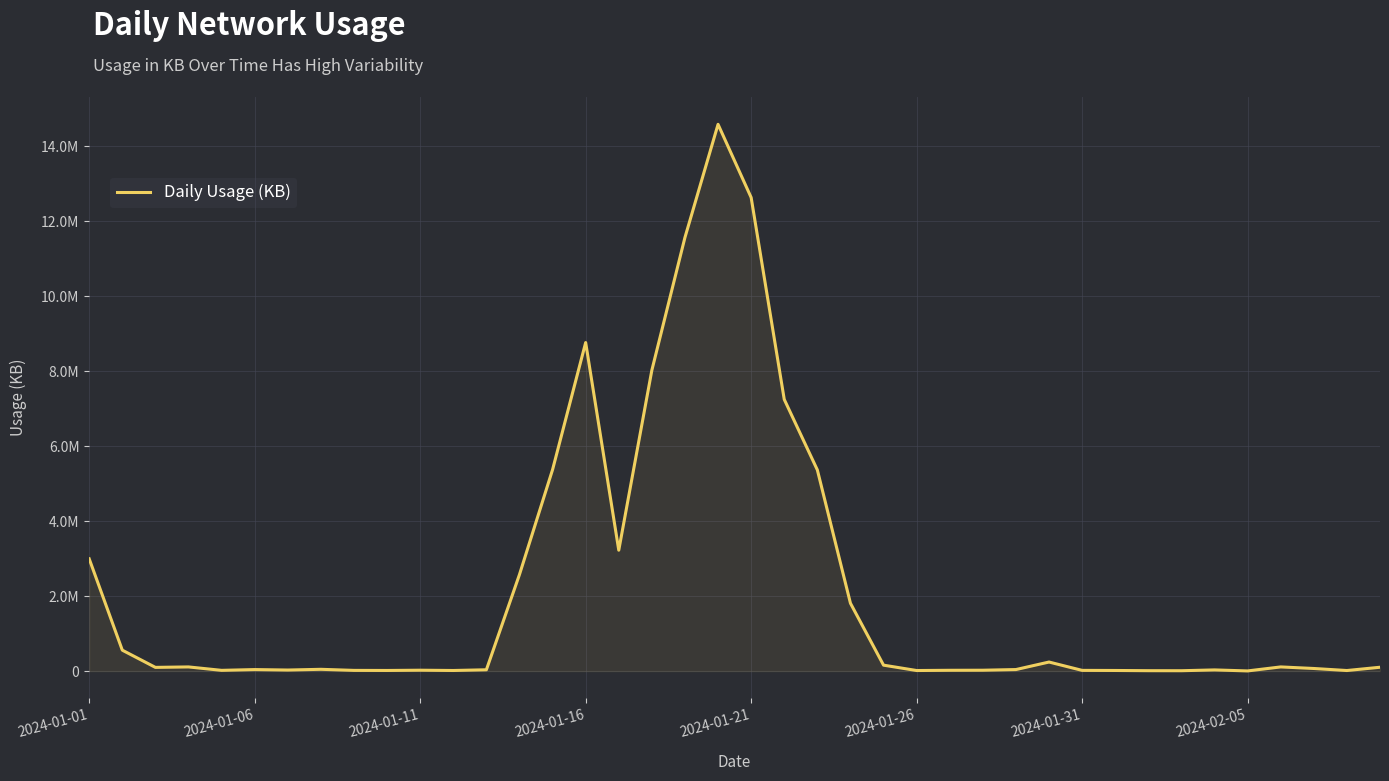

Does the chart display data point markers on the line(s)?

No